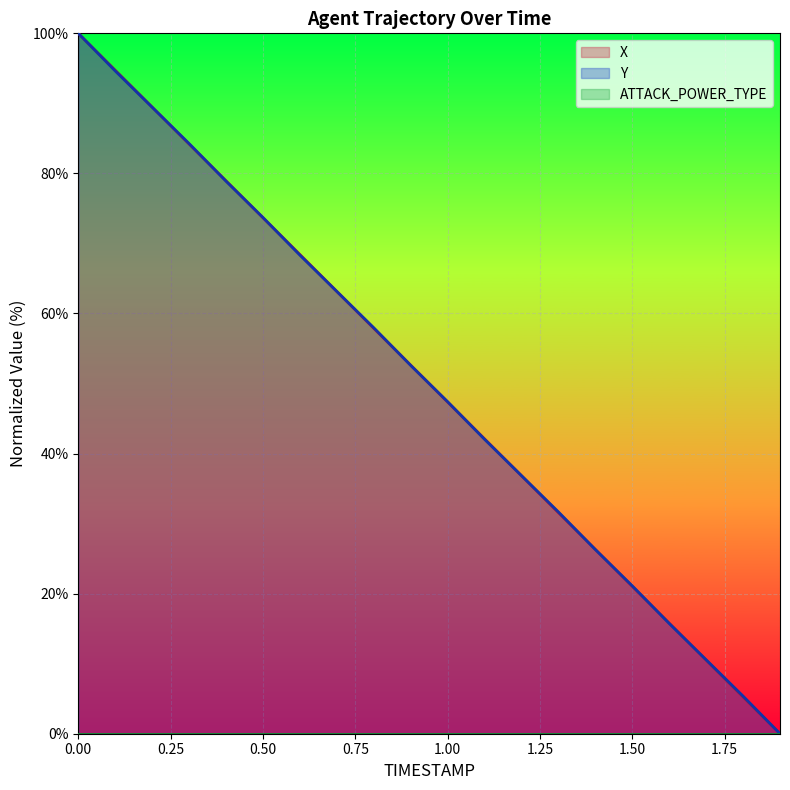

Between which two adjacent categories do Y and X first intersect?

0.2 and 0.3